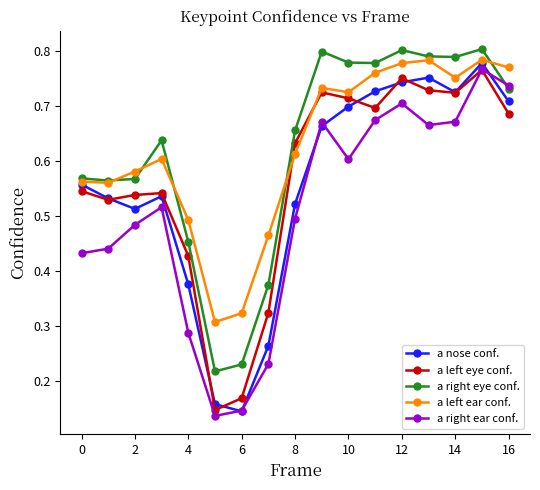

How many a nose conf. values are between 0 and 1?

17